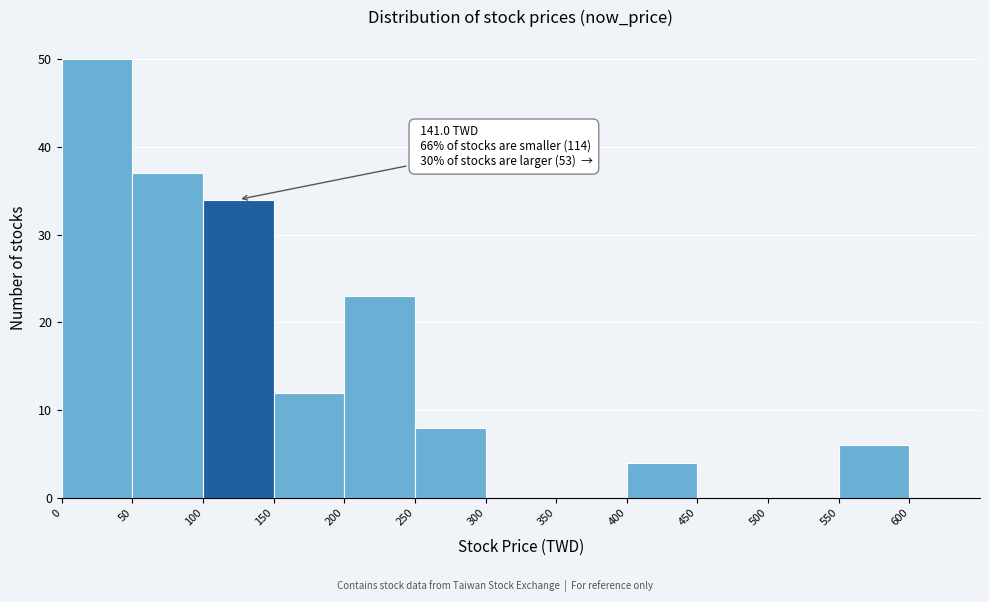

Over which range of the x-axis is the bar tallest?

0 to 50